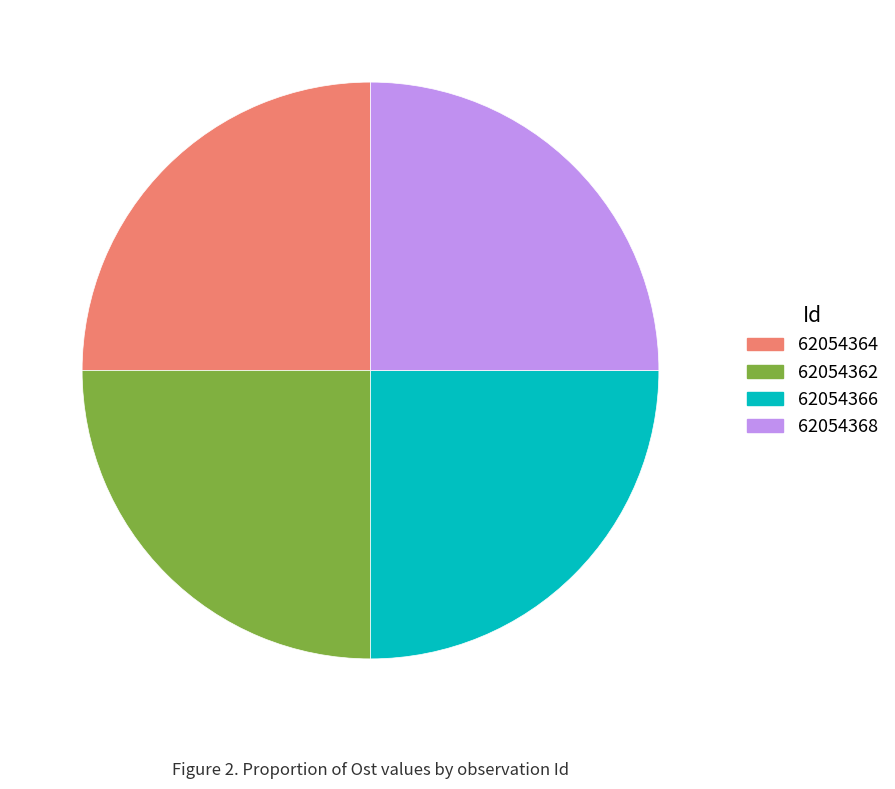

True or false: 62054364 accounts for 40% of the total.

False